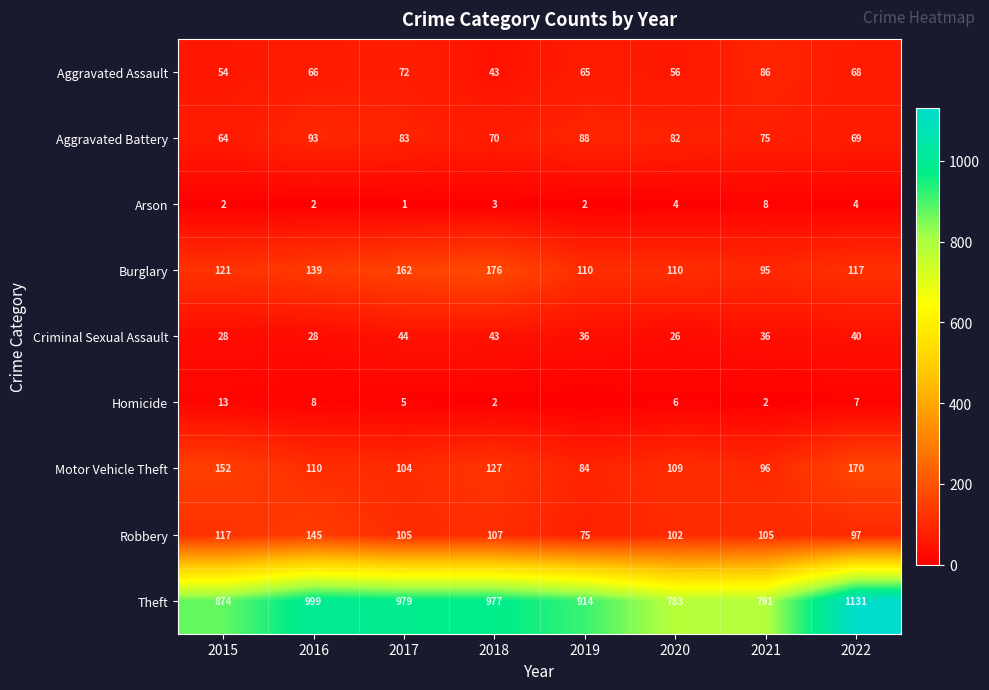

What value does the Arson series have at 2022?

4